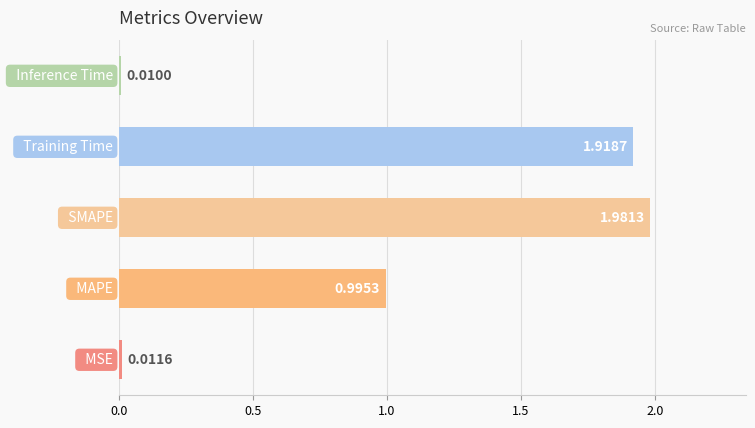

What is the sum of all values?

4.9